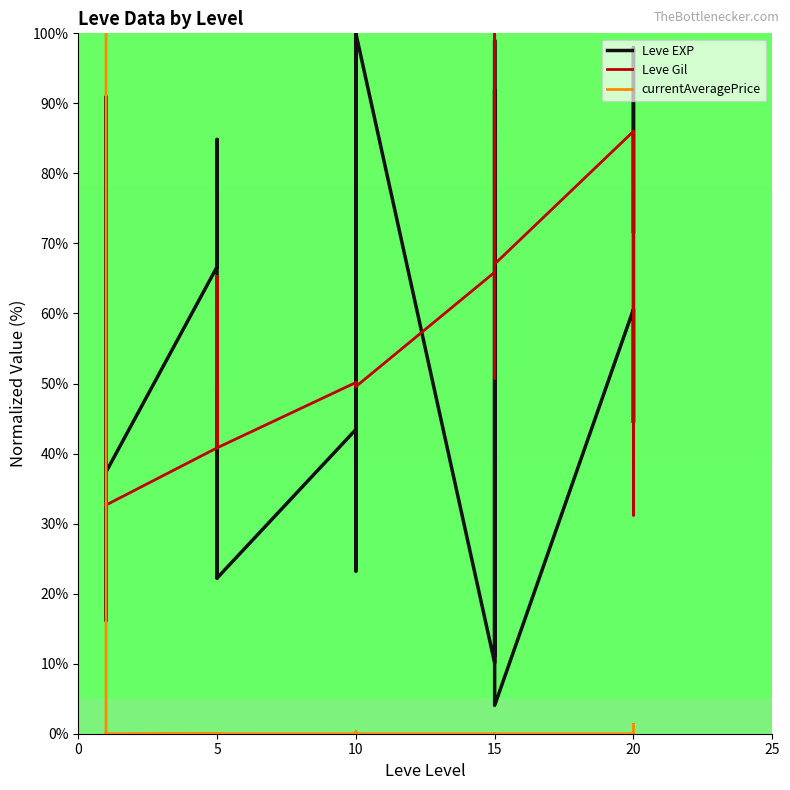

In Leve Gil, how many points are higher than both neighbors (excluding endpoints)?

9